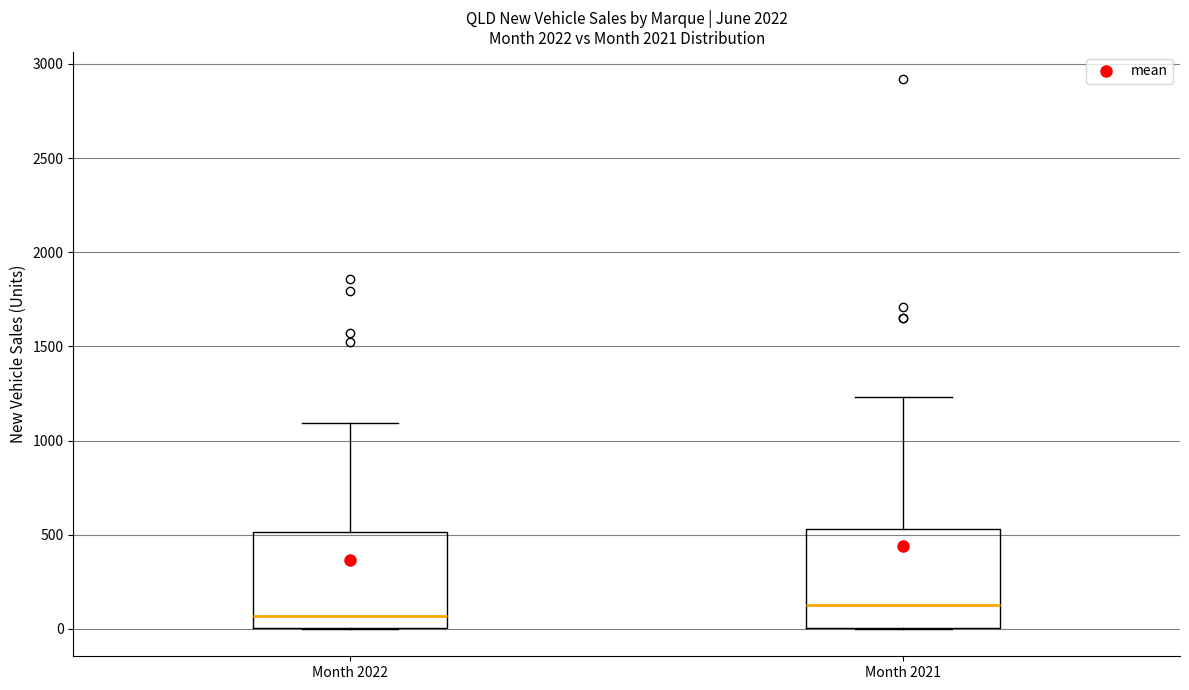

Reading left to right, transcribe this box plot: for each box, give where its median line is, the range the box spans, and where its two whiskers end, as read against the y-axis. The values are not printed on the chart, so give them approximately, as read against the axis.

Month 2022: median 50, box 0 to 500, whiskers 0 to 1100
Month 2021: median 150, box 0 to 550, whiskers 0 to 1250